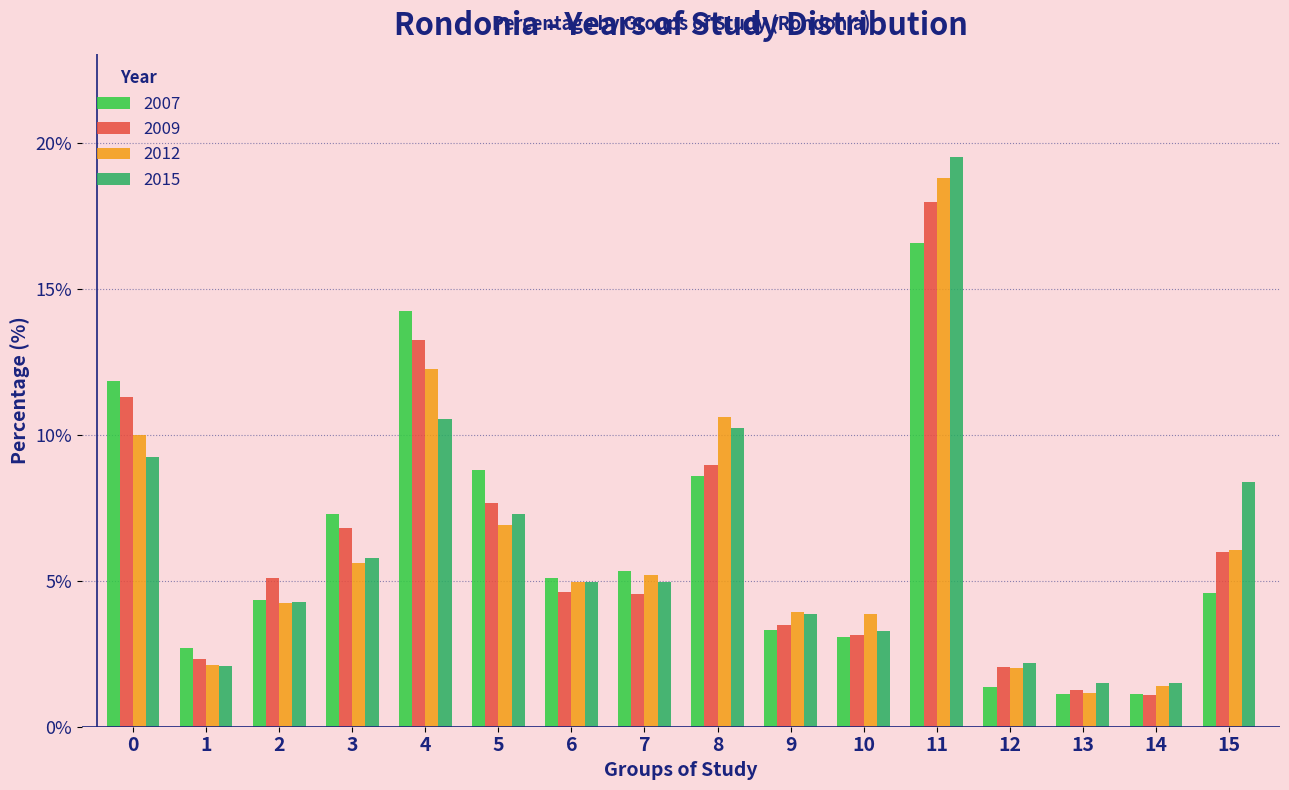

At 4, list the series in order from largest to smallest.

2007, 2009, 2012, 2015